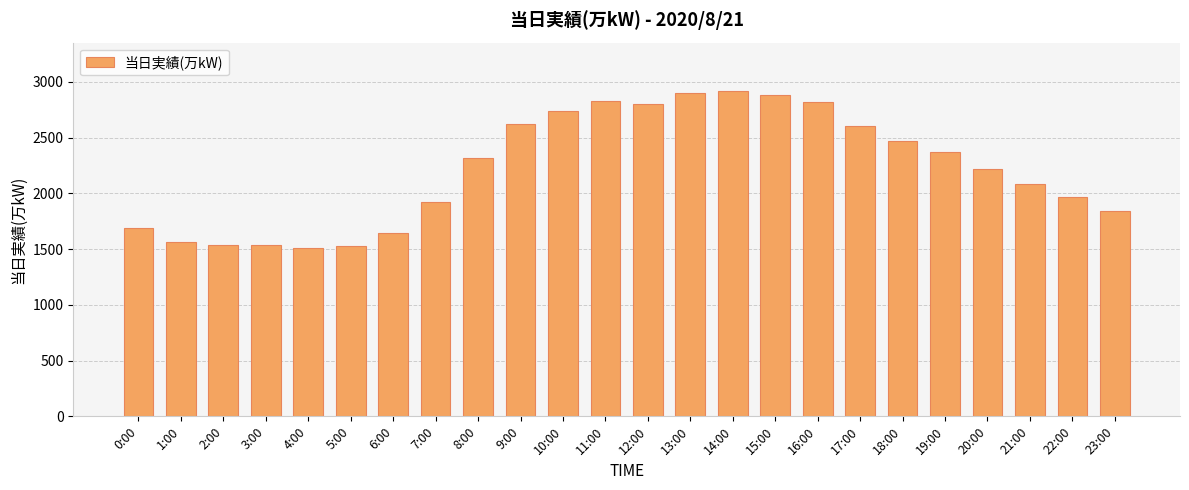

What position from the right is 2:00?

22